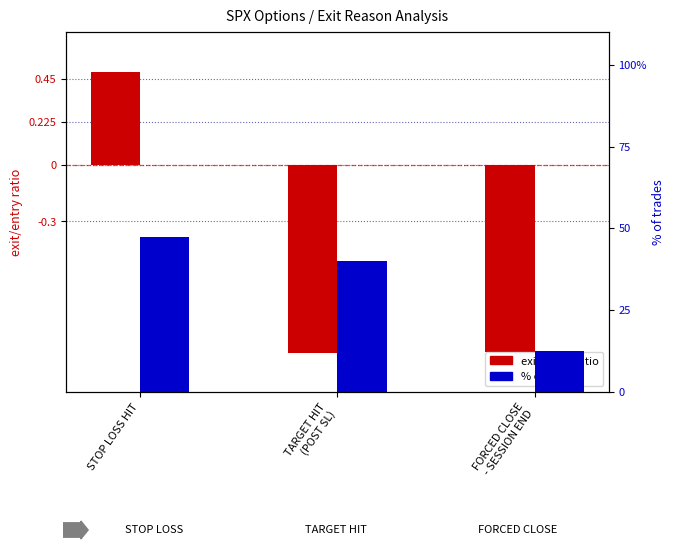

The value of exit/entry ratio at FORCED CLOSE
- SESSION END is -1.6. True or false?

False